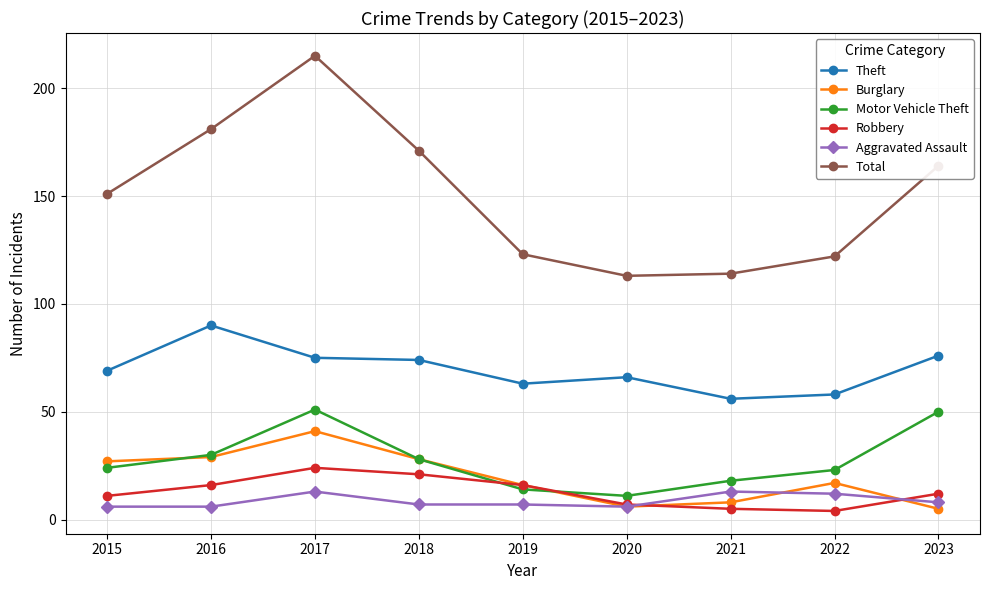

True or false: Aggravated Assault and Total intersect in this chart.

False